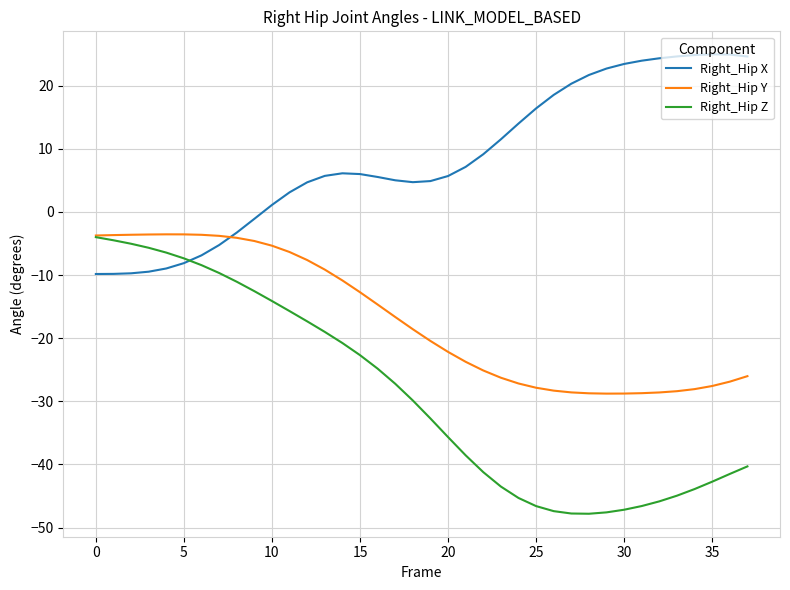

Which series has the largest total across all categories?

Right_Hip X